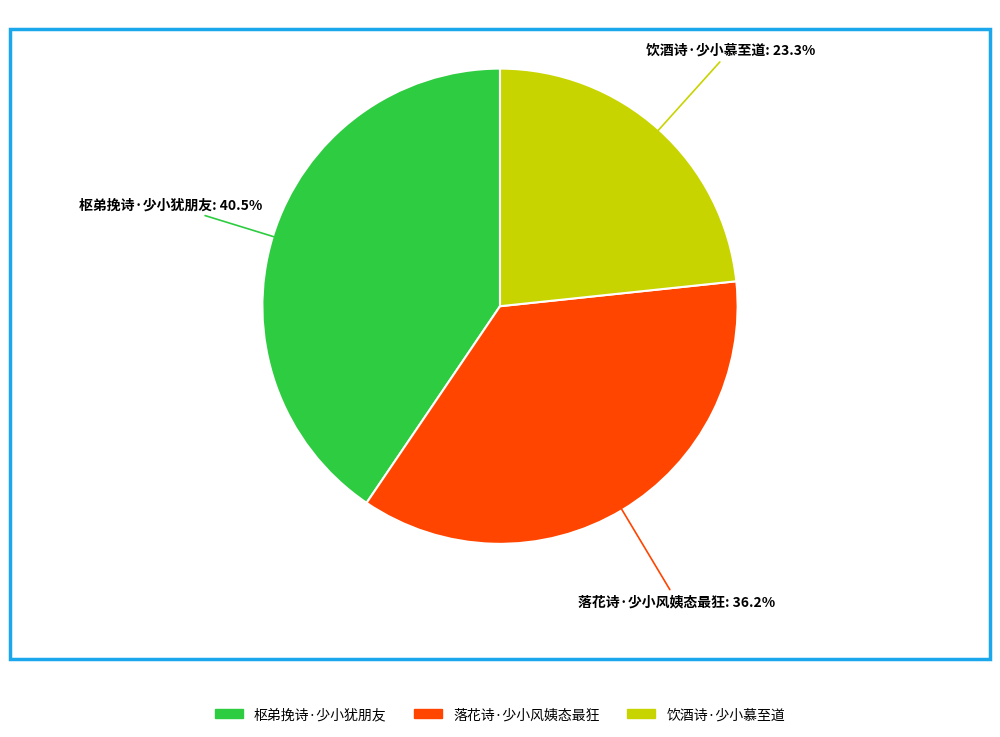

Is there a majority slice in this chart?

No